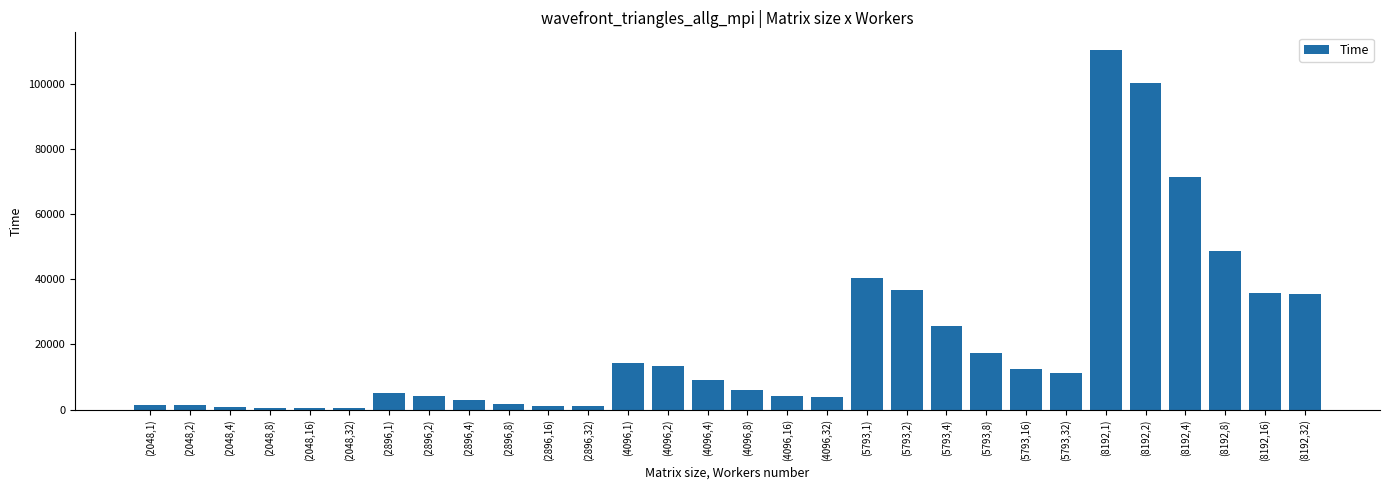

Between (2896,32) and (5793,4), which is larger?

(5793,4)